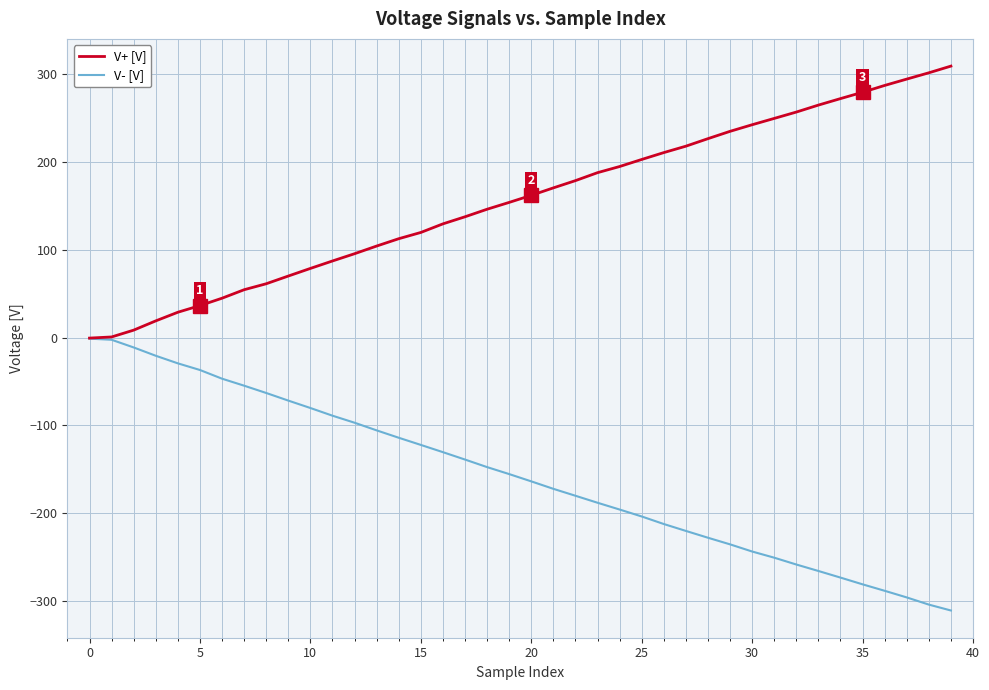

List the series in order of their peak value, lowest first.

V- [V], V+ [V]